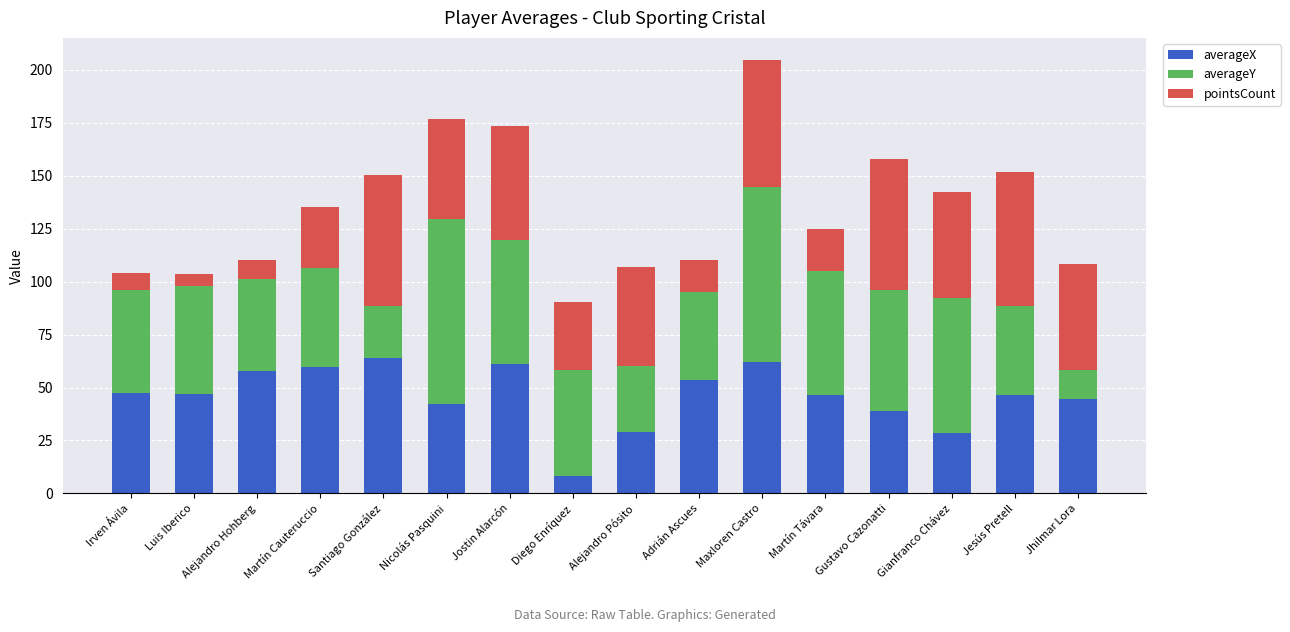

What is the maximum value for averageX?

64.0